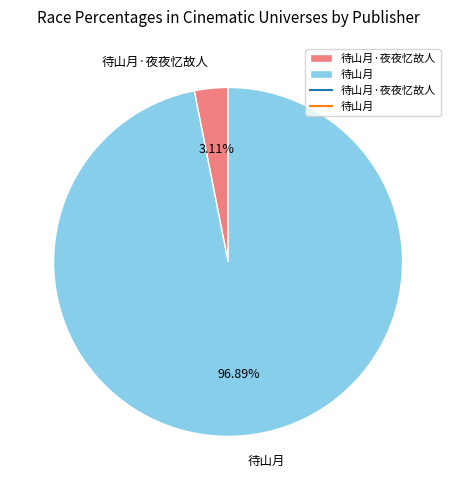

What is the ratio of the value at 待山月 to the value at 待山月·夜夜忆故人?

31.2